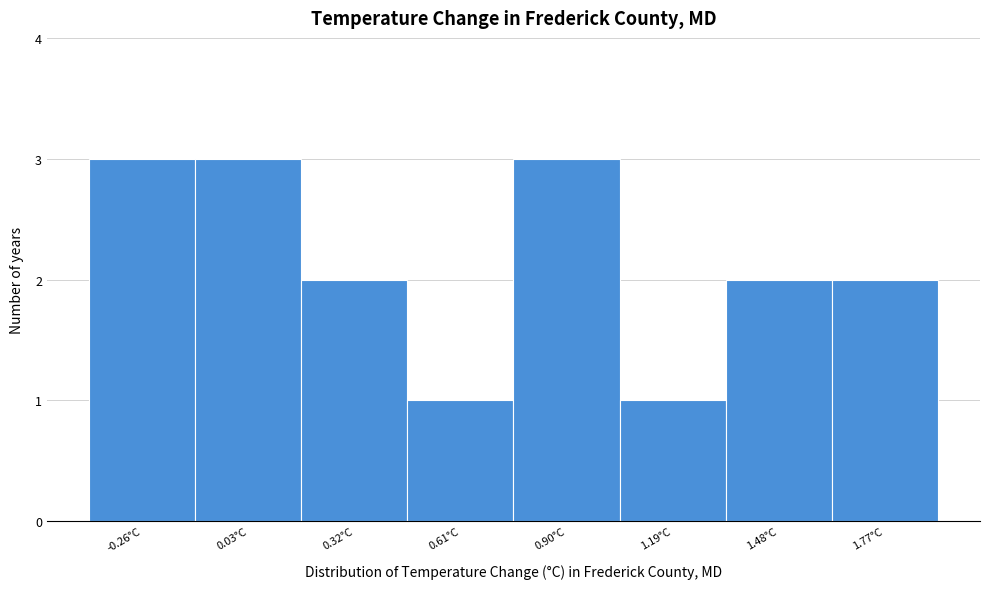

What is the height of the bar covering 0.75 to 1.05 on the x-axis? Neither the bar edges nor the heights are printed on the chart, so give them approximately, as read against the axes.

3